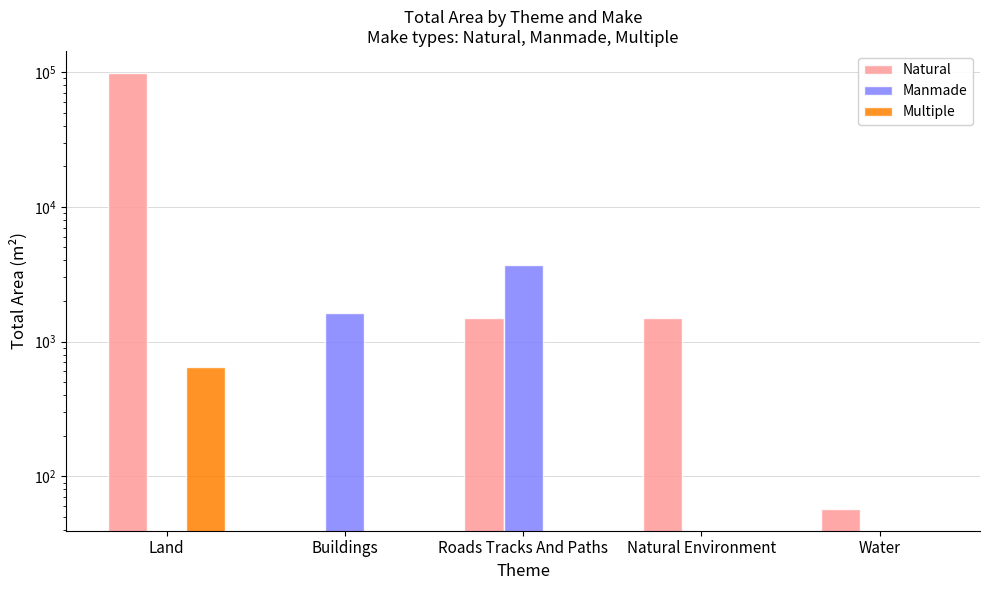

The value of Multiple at Water is -334.4. True or false?

False